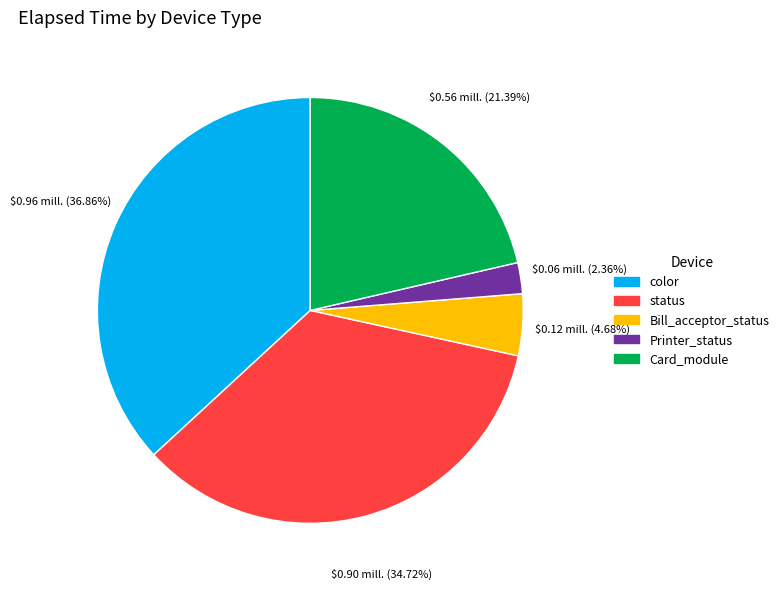

Does color account for over 50% of the chart?

No